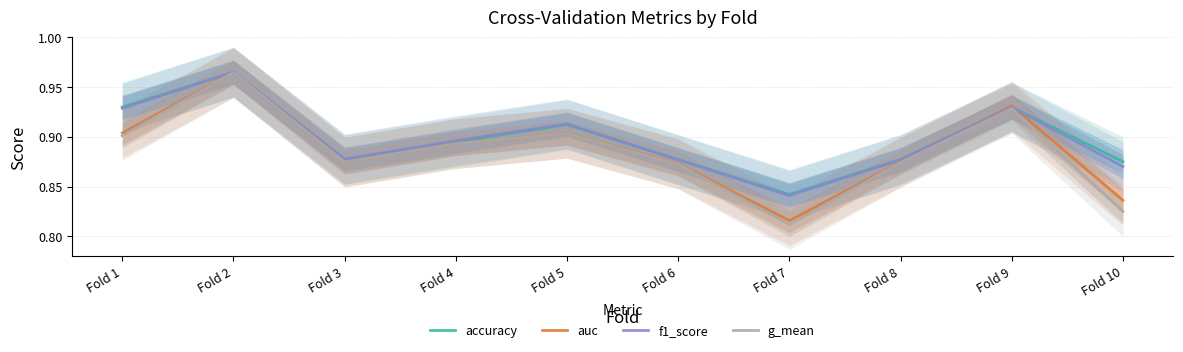

Where is the first local minimum for f1_score?

Fold 3